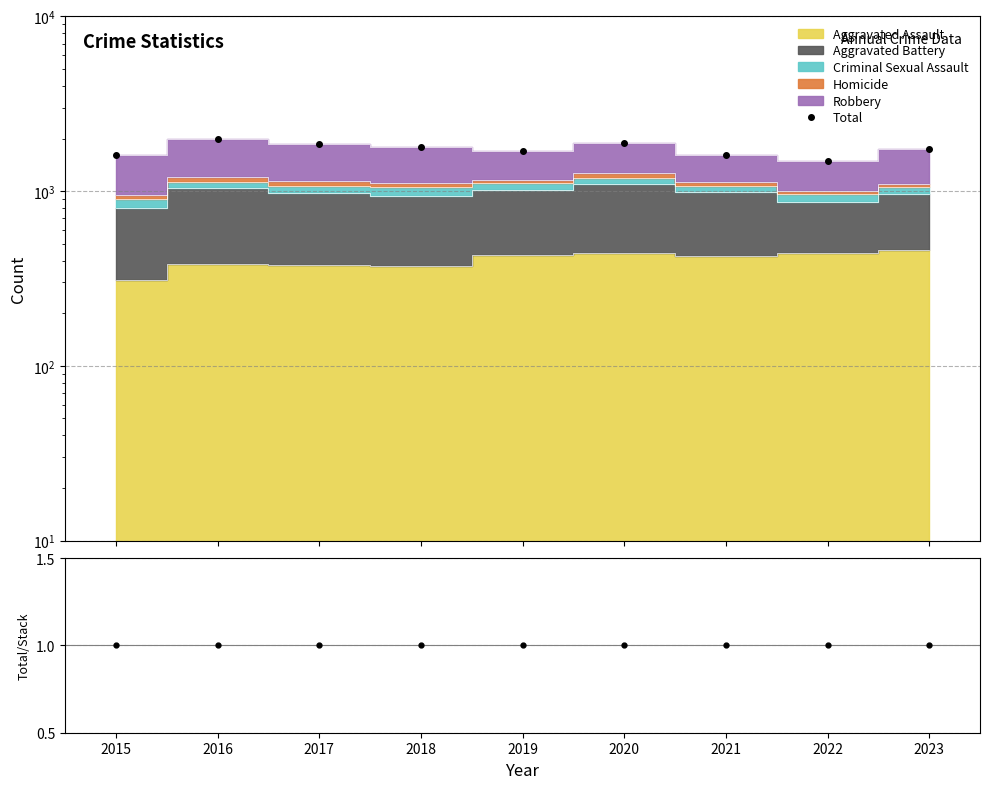

What is the change in value from 2016 to 2019?

-284